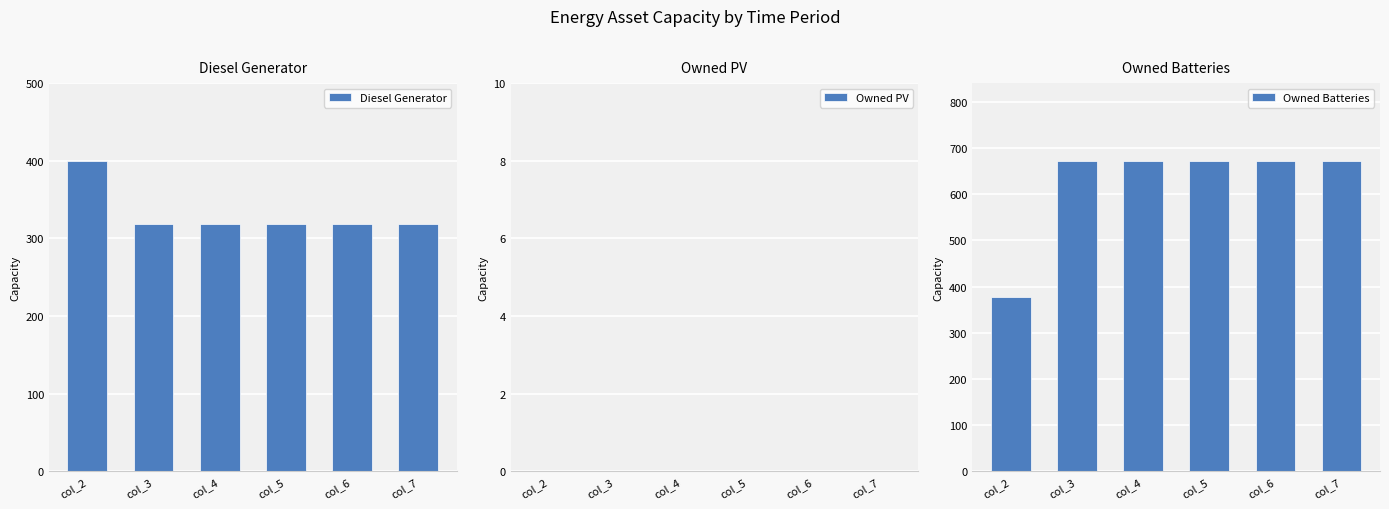

Which series has the largest total across all categories?

Owned Batteries